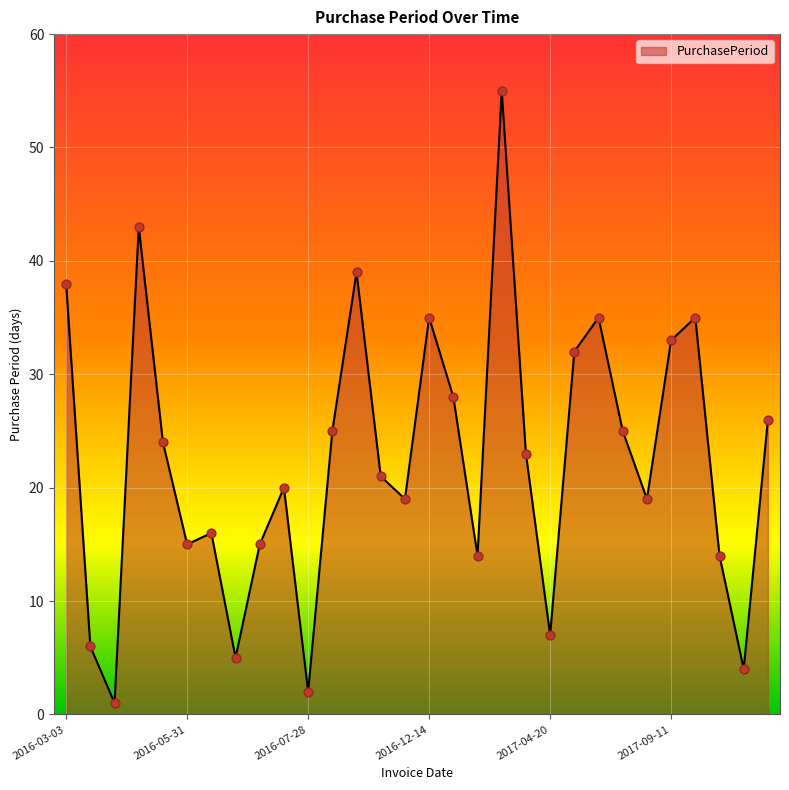

What is the difference between the maximum and minimum values?

54